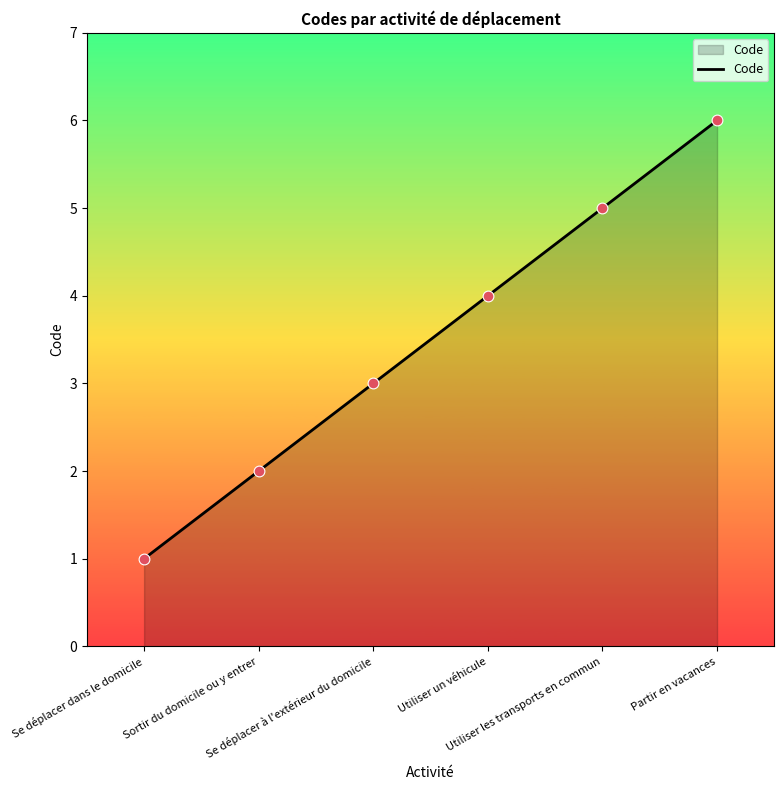

Which has a higher value, Sortir du domicile ou y entrer or Utiliser un véhicule?

Utiliser un véhicule